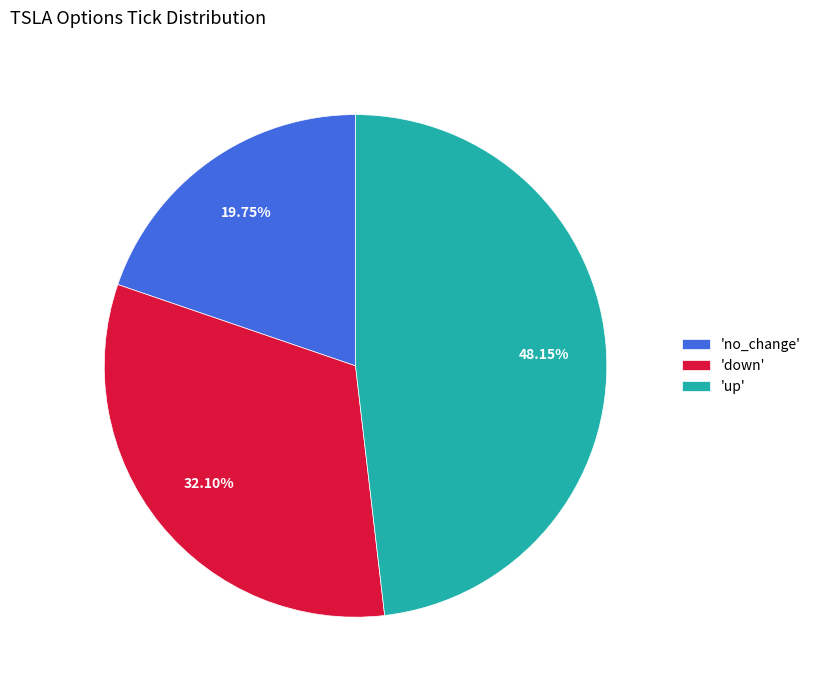

Between 'down' and 'no_change', which is larger?

'down'